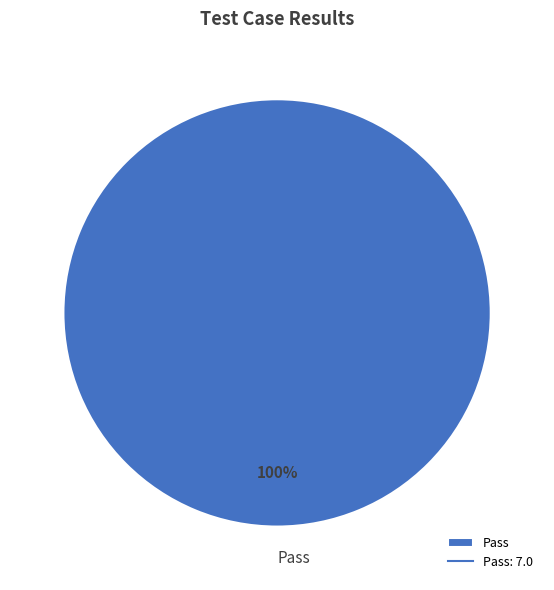

To the nearest percent, what portion does Pass represent?

100%